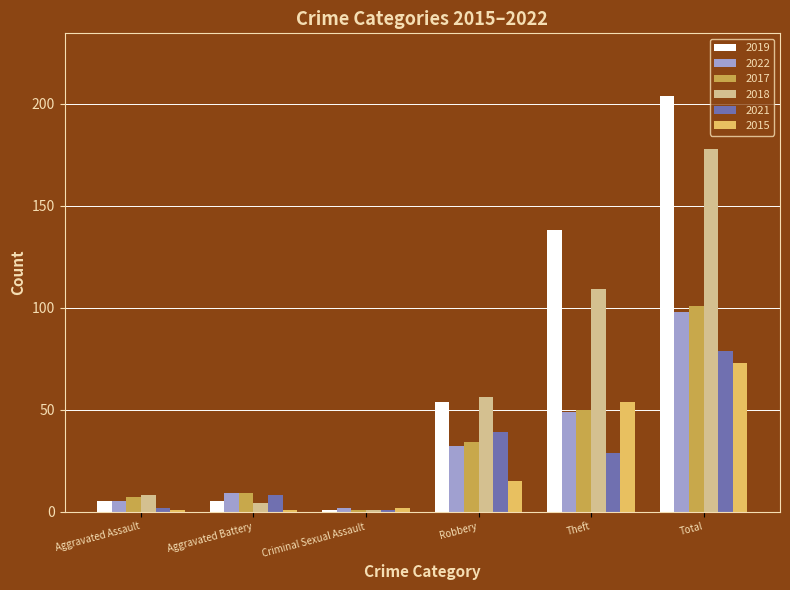

At which category is the sum across all series the highest?

Total